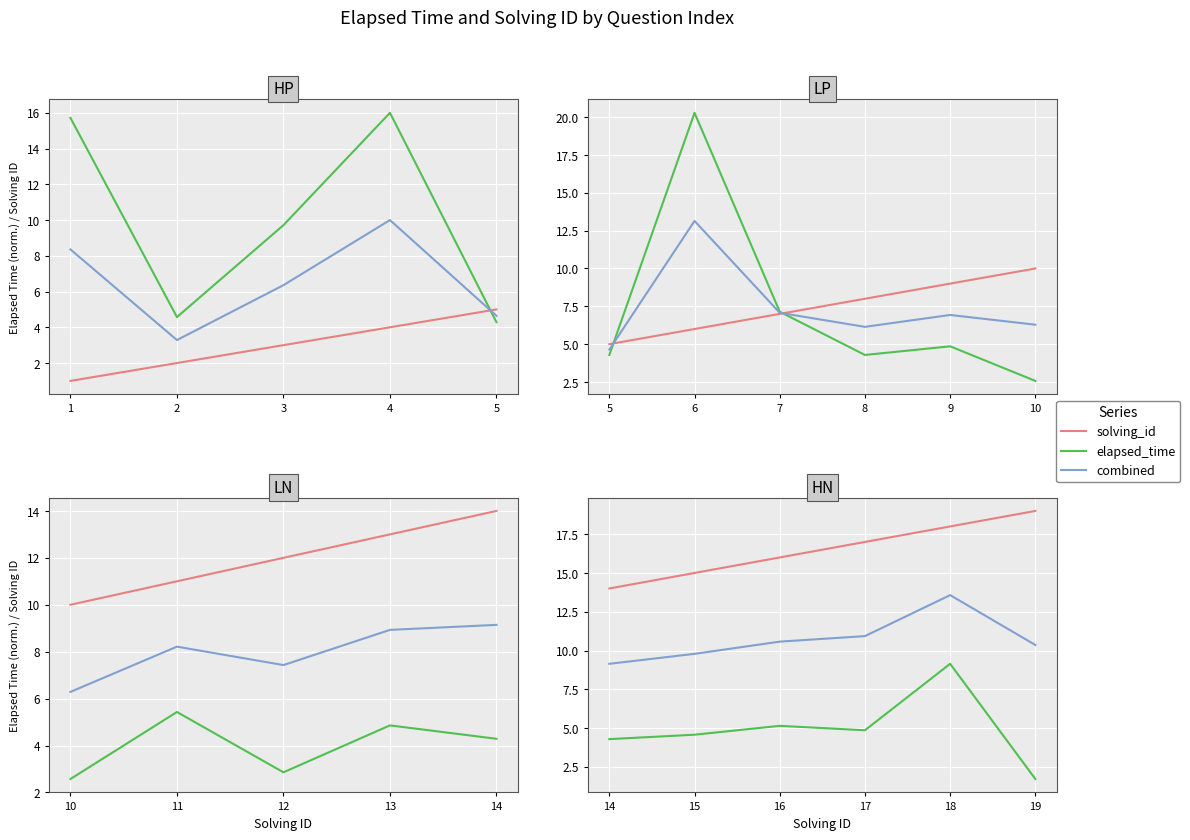

True or false: elapsed_time and solving_id cross at least once.

False